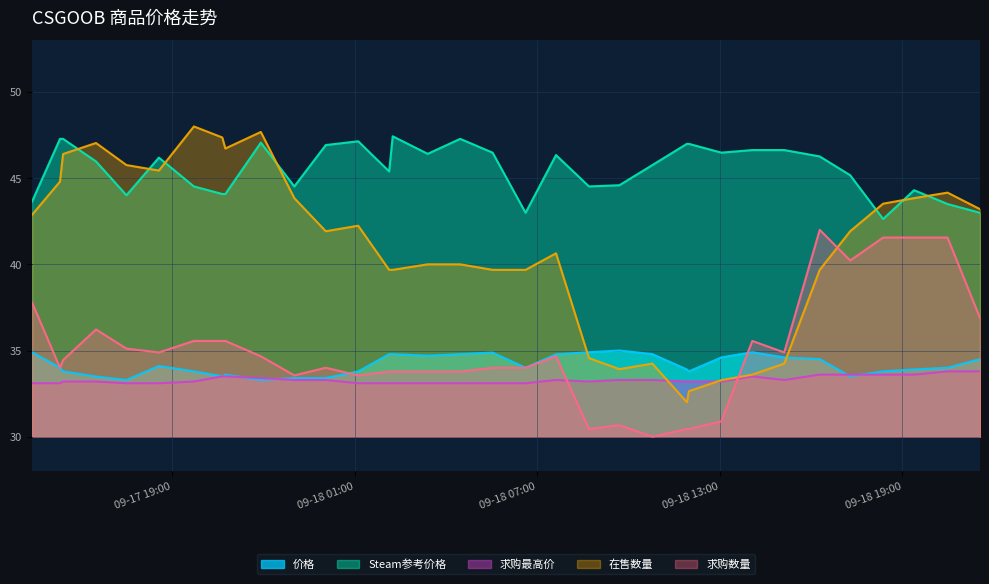

How many values in the 在售数量 series are below 41?

16